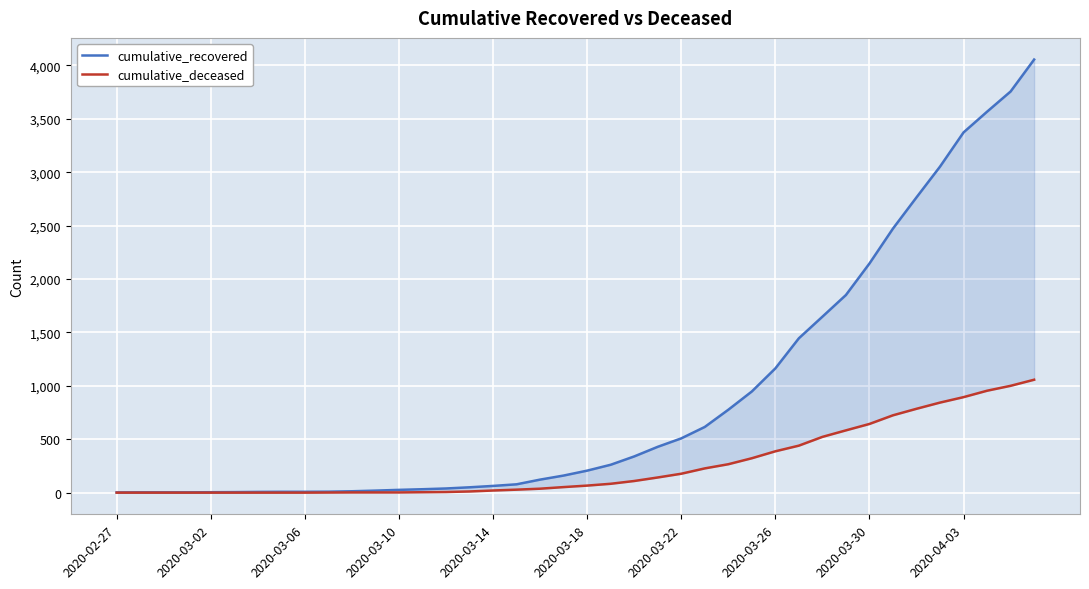

What is the spread (max minus min) of values at 19?

108